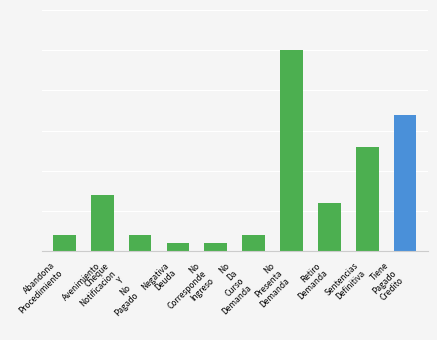

Reading left to right, transcribe all the data shown in this chart.

Abandona
Procedimiento=2	Avenimiento=7	Cheque
Notificacion
Y
No
Pagado=2	Negativa
Deuda=1	No
Corresponde
Ingreso=1	No
Da
Curso
Demanda=2	No
Presenta
Demanda=25	Retiro
Demanda=6	Sentencias
Definitiva=13	Tiene
Pagado
Credito=17